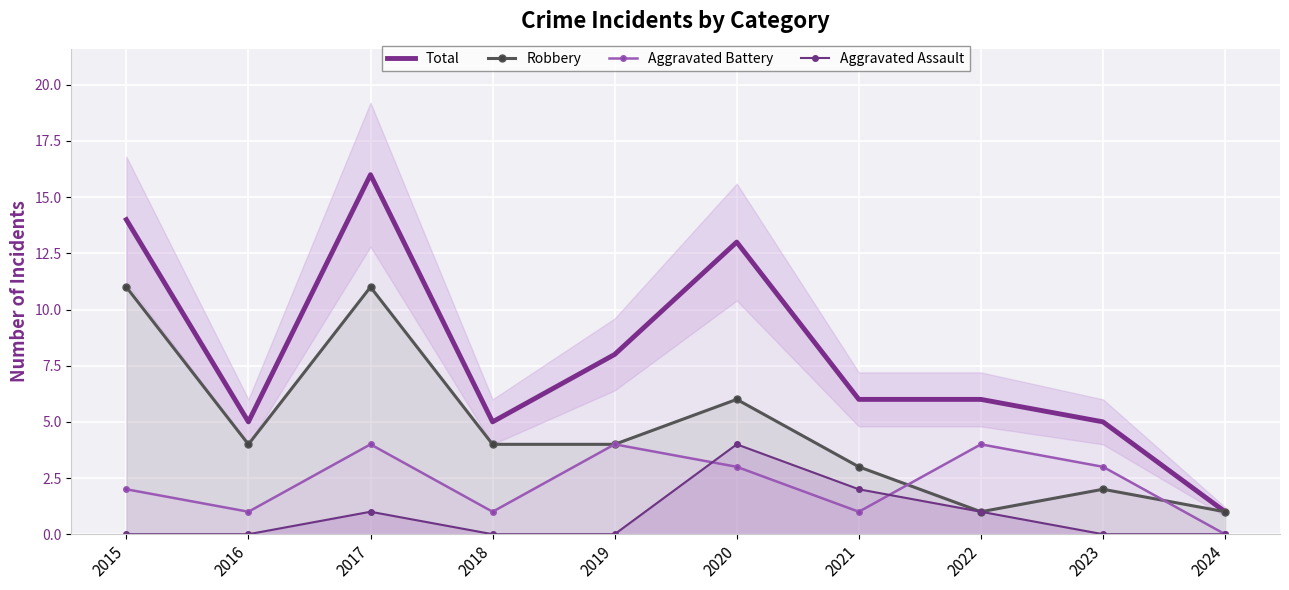

Reading left to right, what are all the values shown in this chart?

Total: 2015=14	2016=5	2017=16	2018=5	2019=8	2020=13	2021=6	2022=6	2023=5	2024=1
Robbery: 2015=11	2016=4	2017=11	2018=4	2019=4	2020=6	2021=3	2022=1	2023=2	2024=1
Aggravated Battery: 2015=2	2016=1	2017=4	2018=1	2019=4	2020=3	2021=1	2022=4	2023=3	2024=0
Aggravated Assault: 2015=0	2016=0	2017=1	2018=0	2019=0	2020=4	2021=2	2022=1	2023=0	2024=0